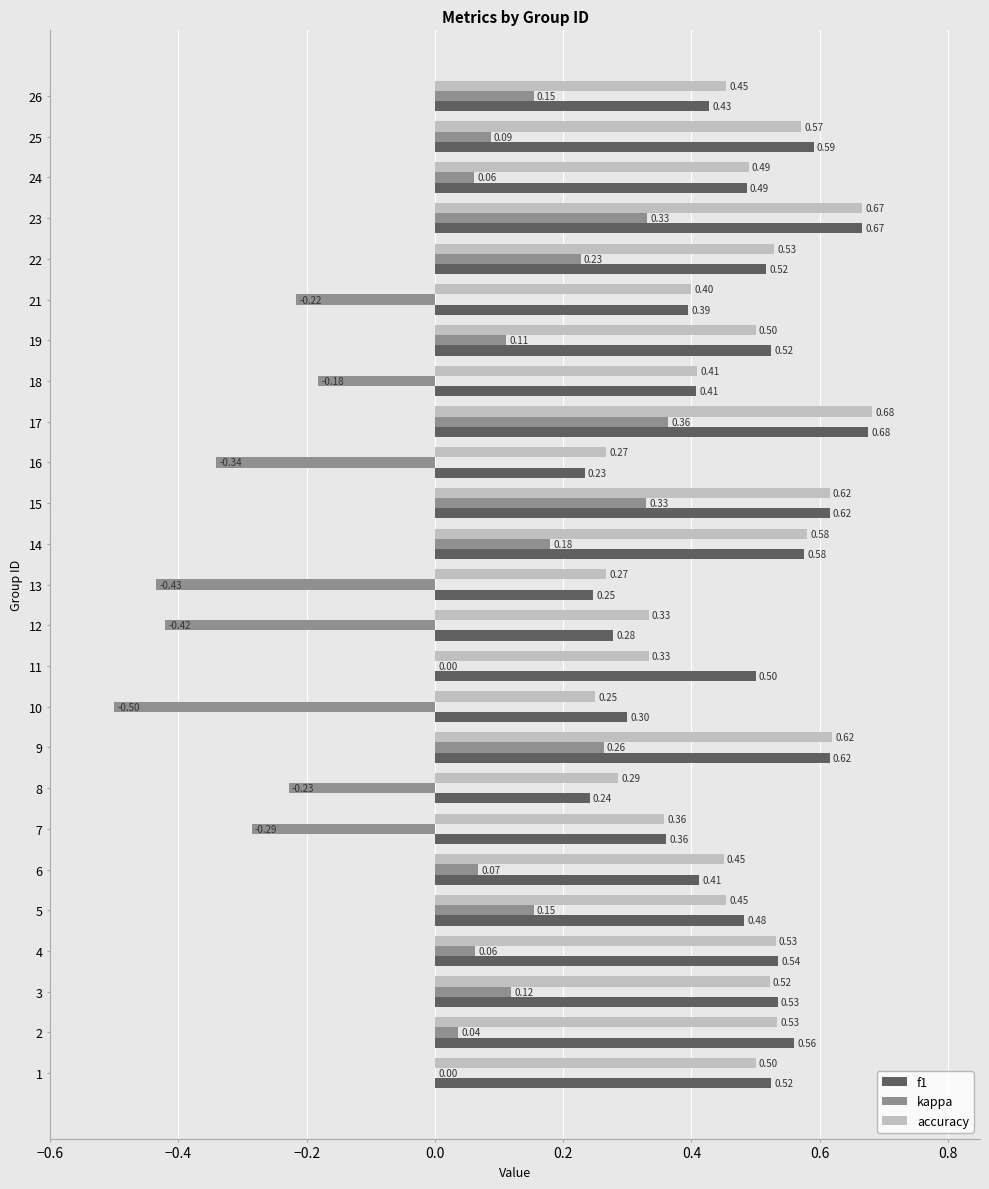

How many series are shown in this chart?

3